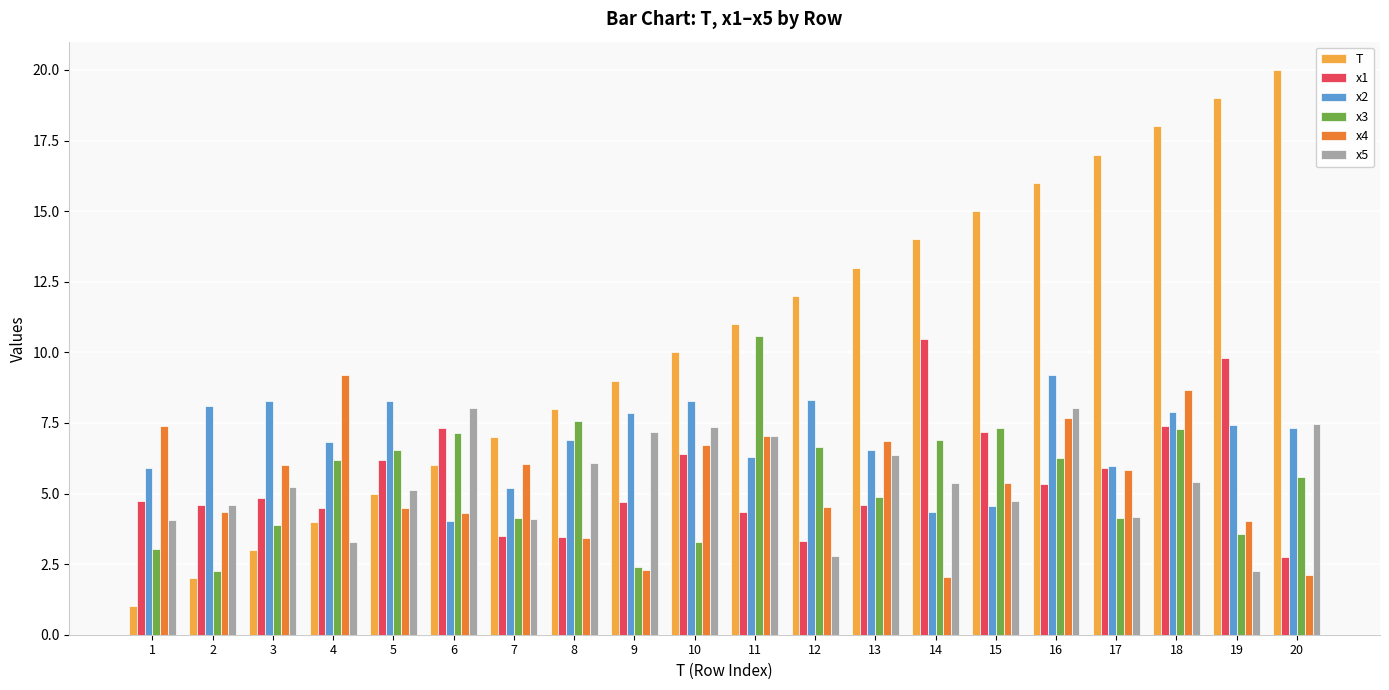

What is the difference between the highest and lowest values at 14?

12.0